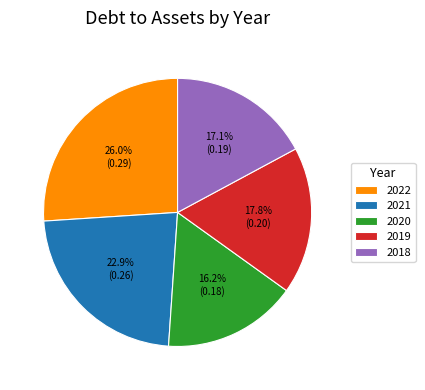

Combined, do 2020 and 2018 account for over 50%?

No